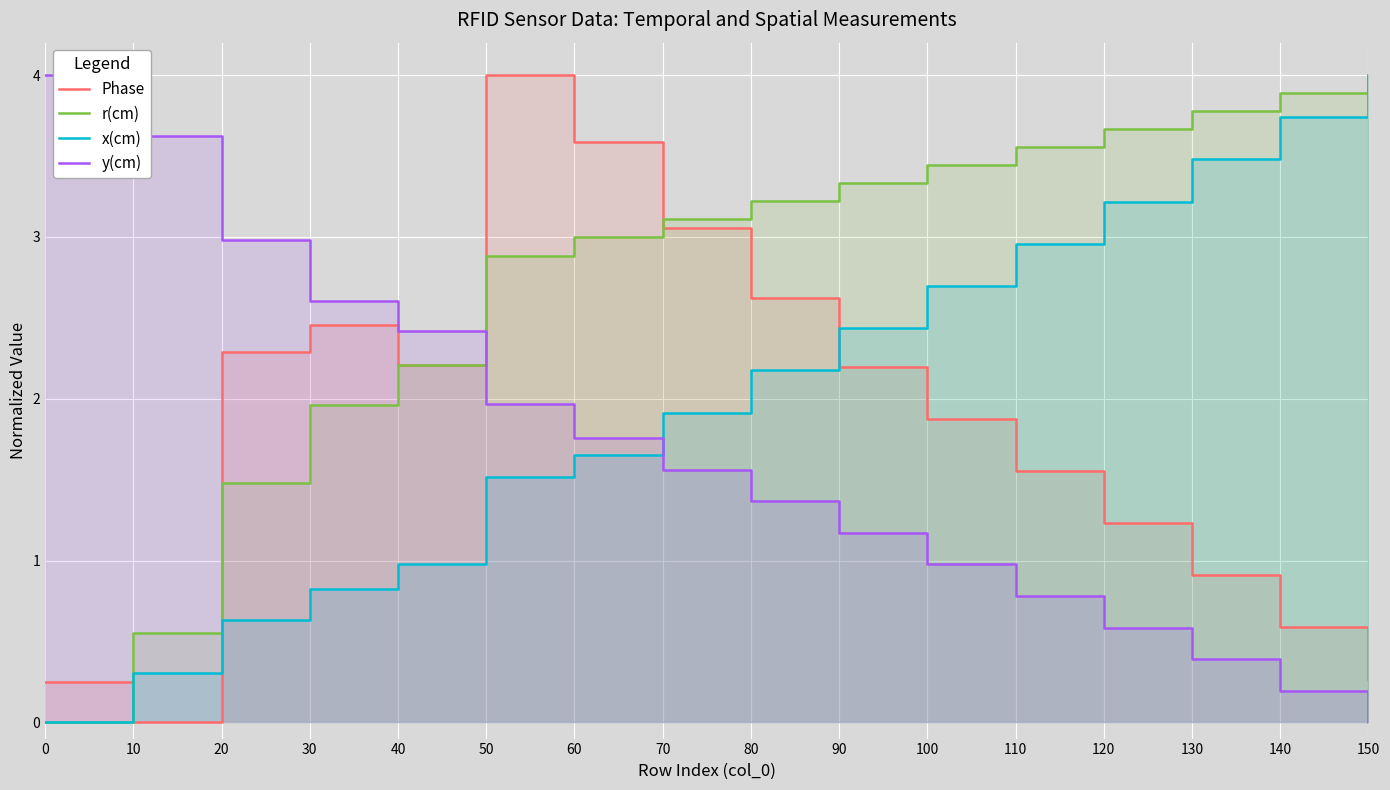

Which series has the largest total across all categories?

r(cm)